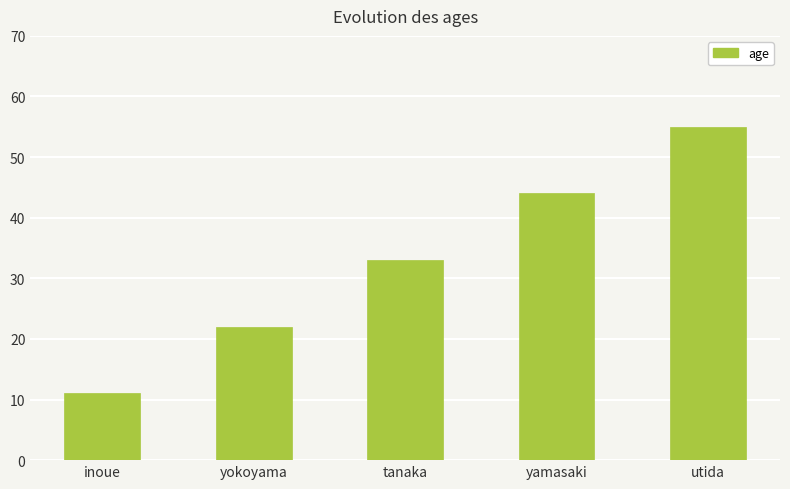

At which category does the chart reach its minimum across all series?

inoue